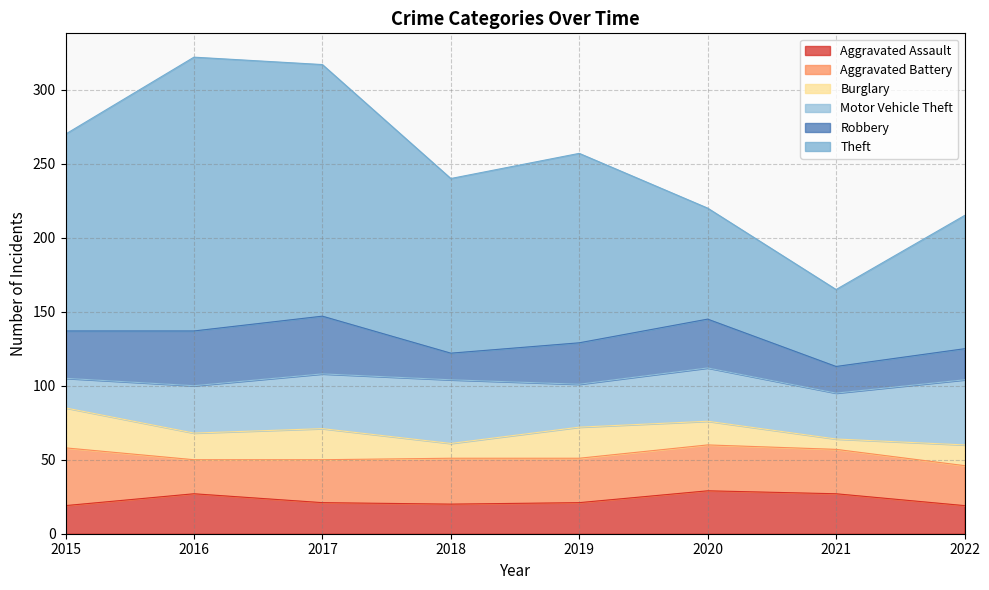

True or false: Aggravated Battery and Theft cross at least once.

False